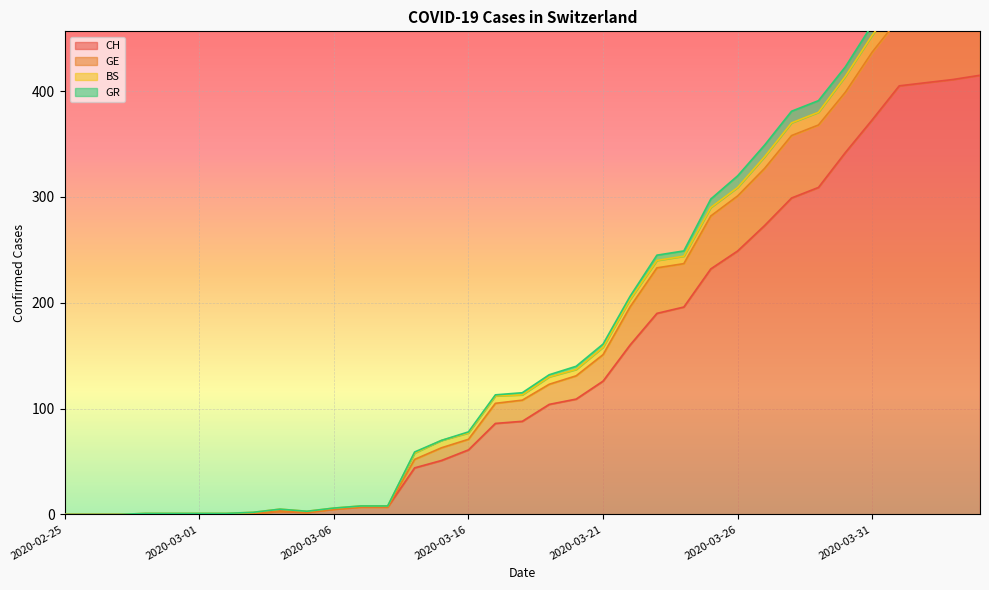

The CH series shows 61 at 2020-03-16. True or false?

True